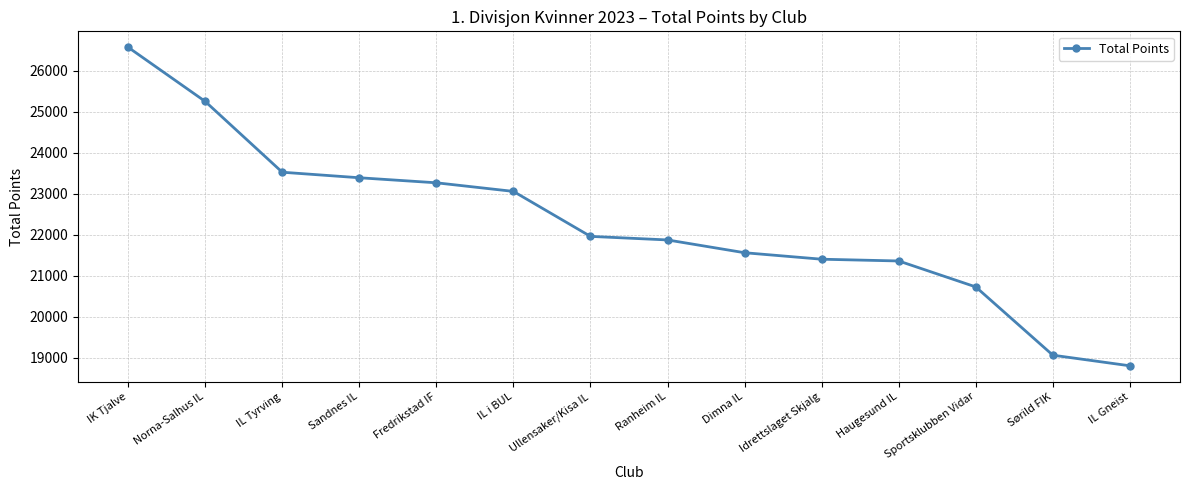

What is the difference between the second highest and second lowest values?

6190